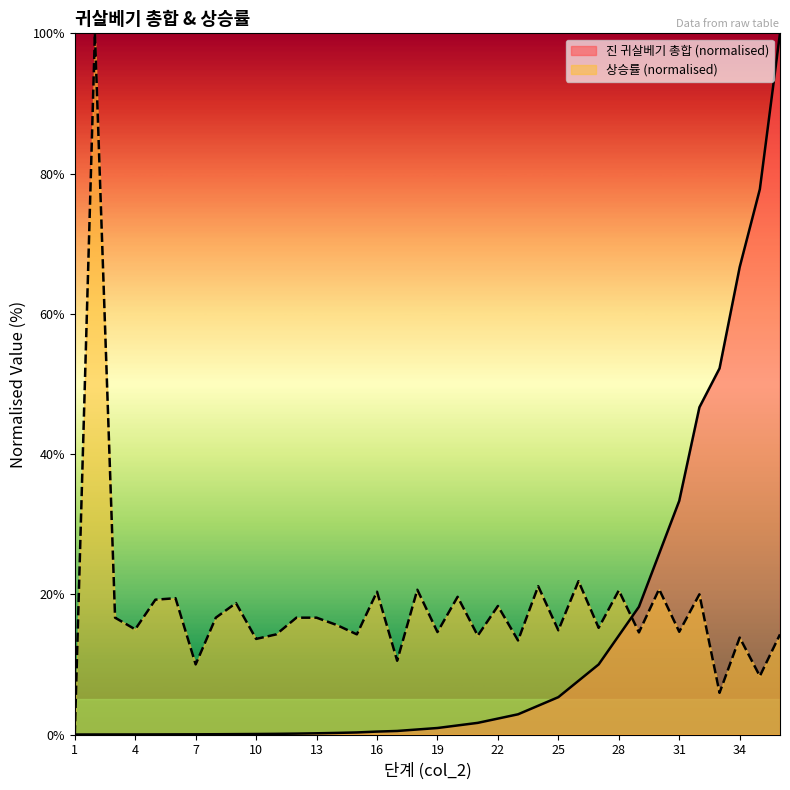

What is the total value across all series at 27?

25.2